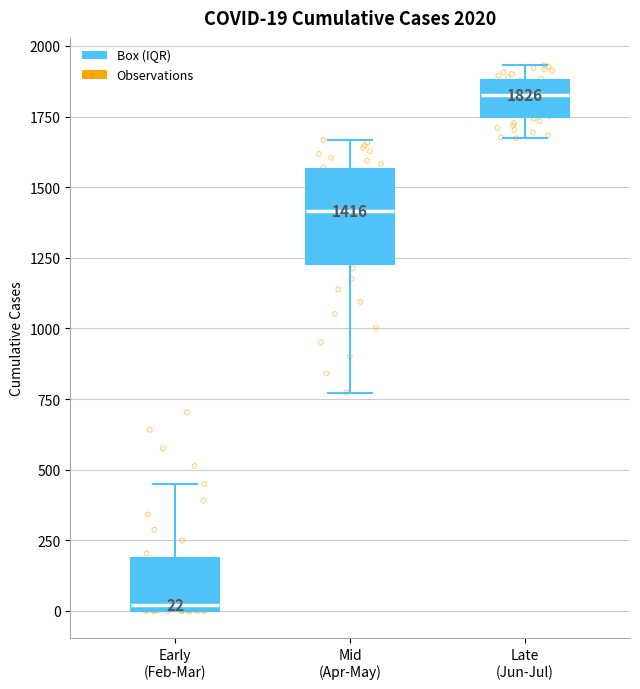

Which box has the highest median line?

Late (Jun-Jul)